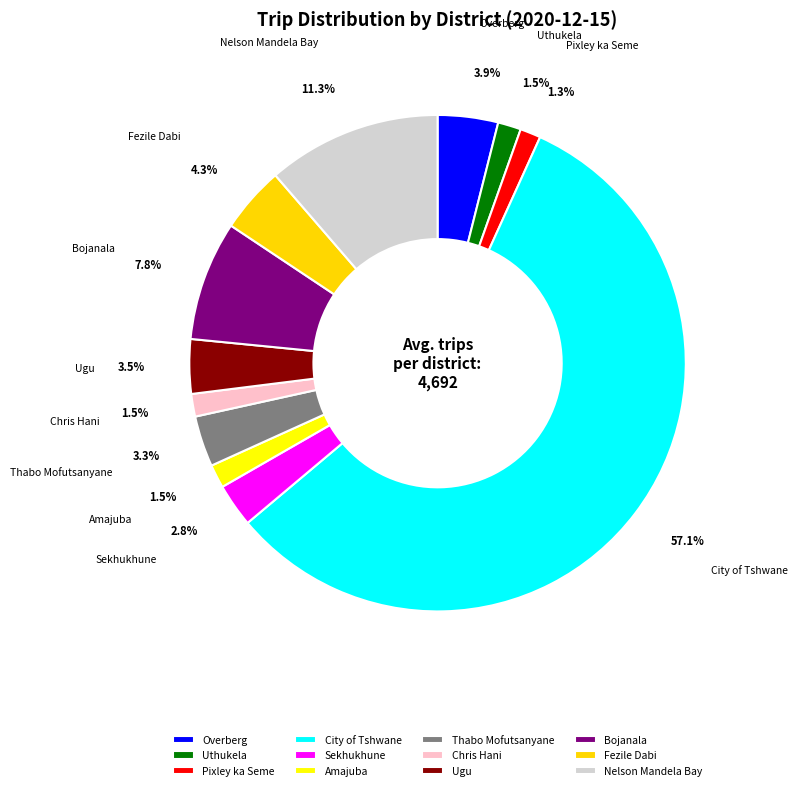

Which slice represents more than half of the pie?

City of Tshwane